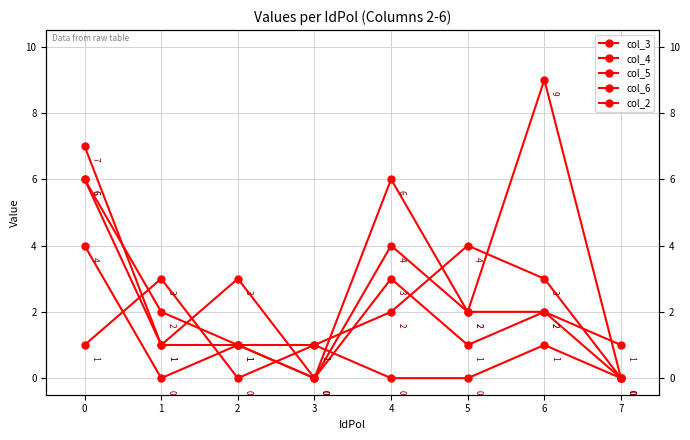

After their last crossing, which series has the higher values: col_3 or col_5?

col_3